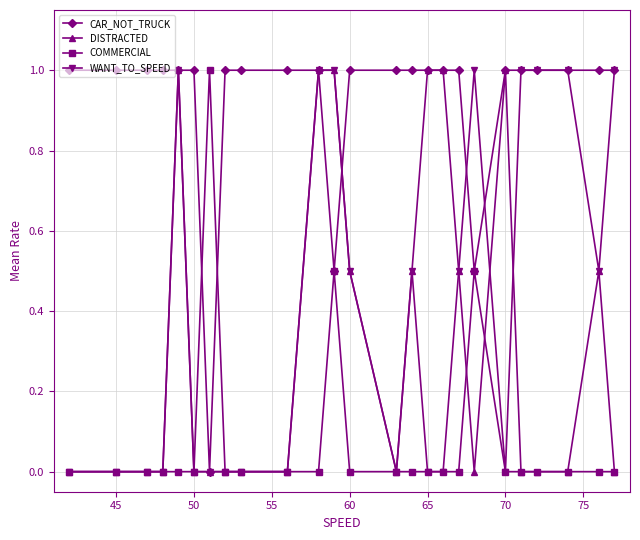

Is this an area chart (filled region under the line)?

No